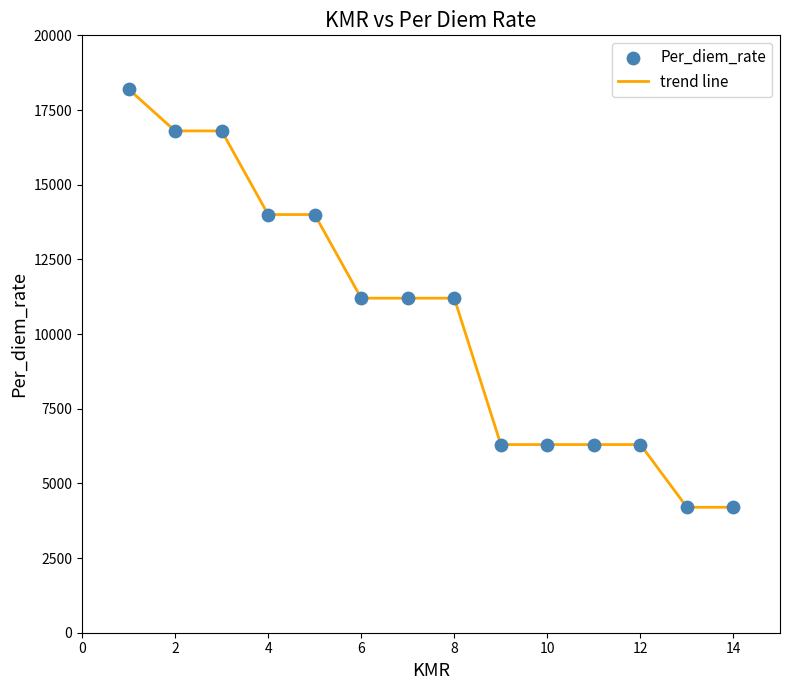

What is the difference between the maximum and minimum values?

14000